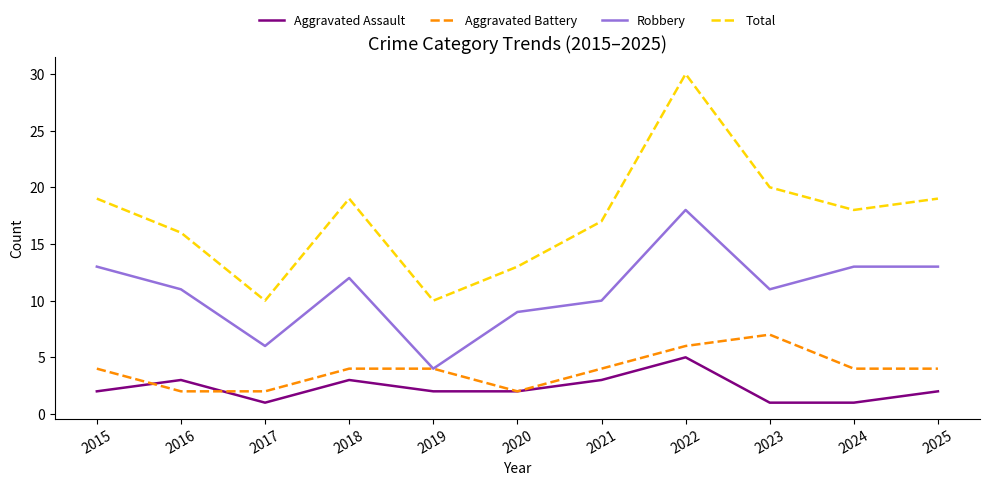

Which series has the largest range (max minus min)?

Total